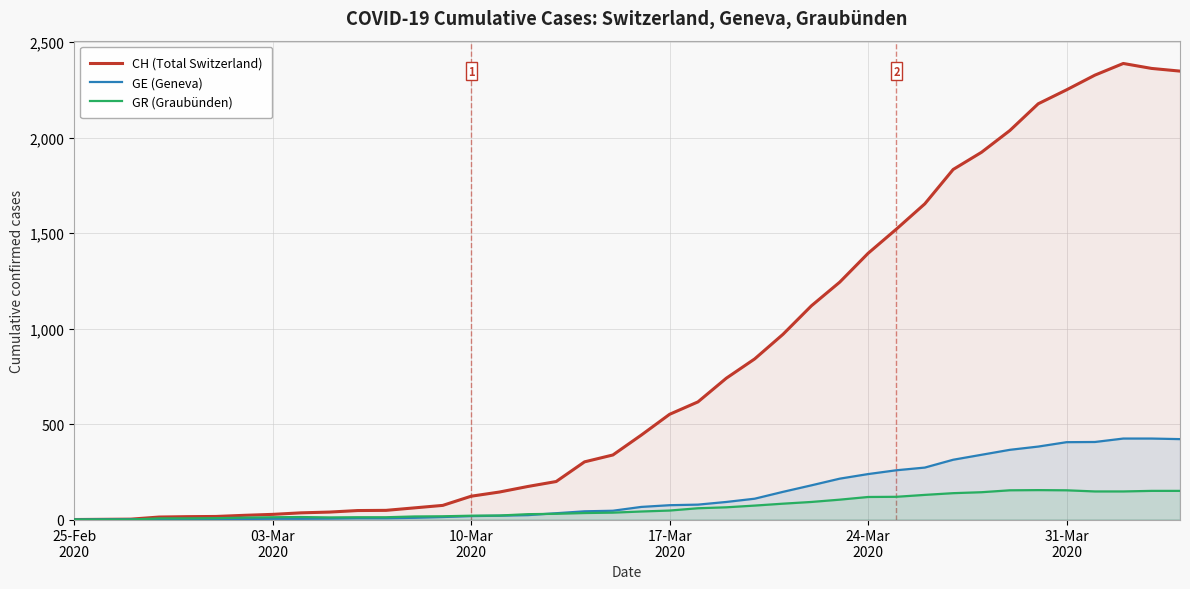

Which series has the largest total across all categories?

CH (Total Switzerland)